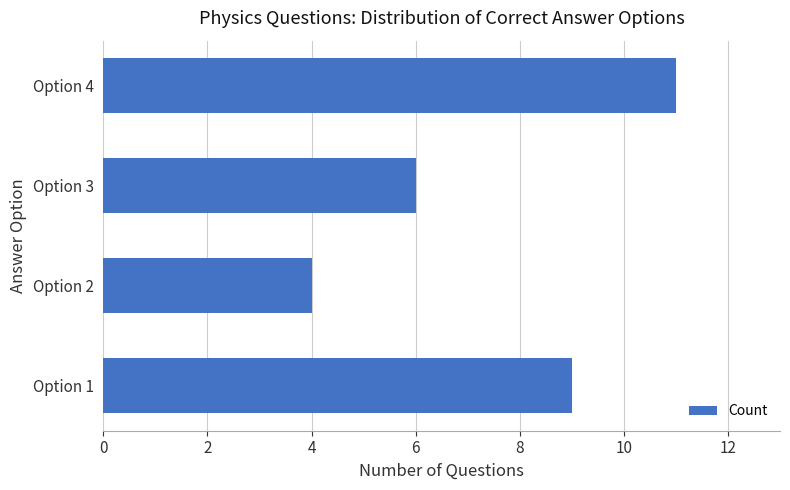

Approximately how many times larger is the value at Option 1 compared to Option 2?

2.2